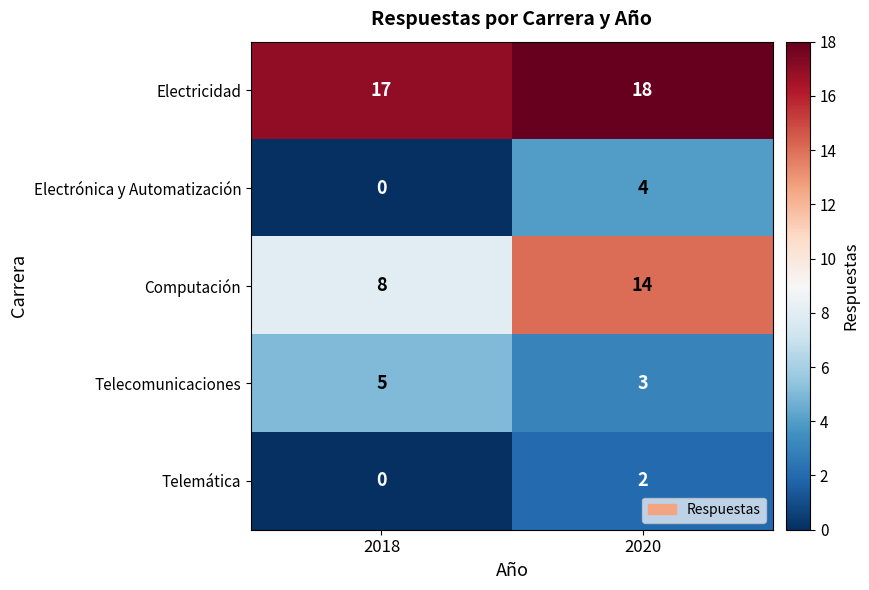

What is the total value across all series at 2018?

30